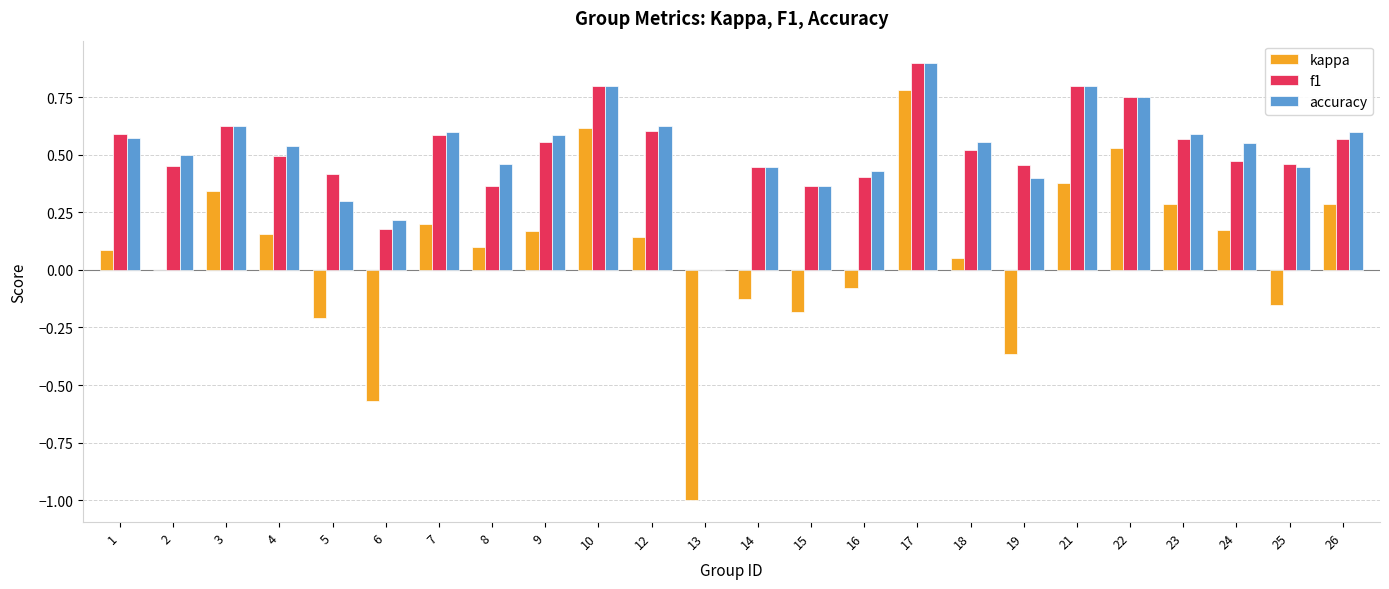

How many series are shown in this chart?

3